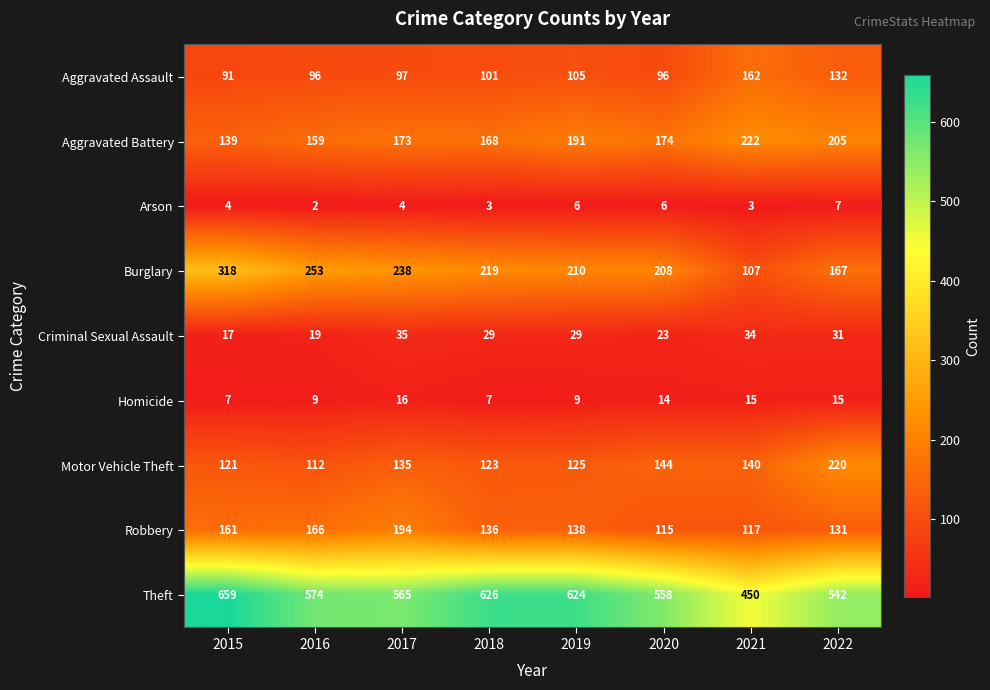

What is the difference between the Burglary values at 2015 and 2020?

110